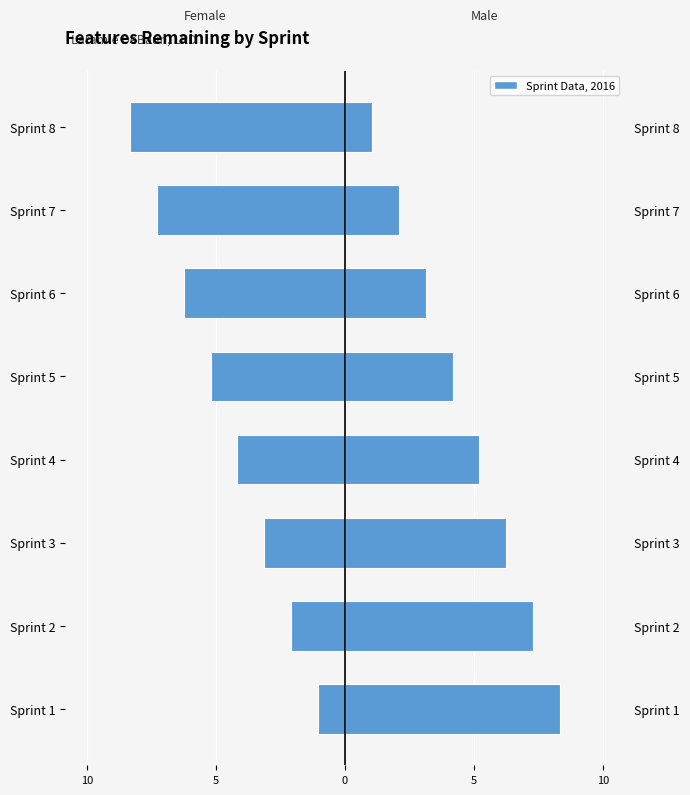

How many groups of bars are there?

8